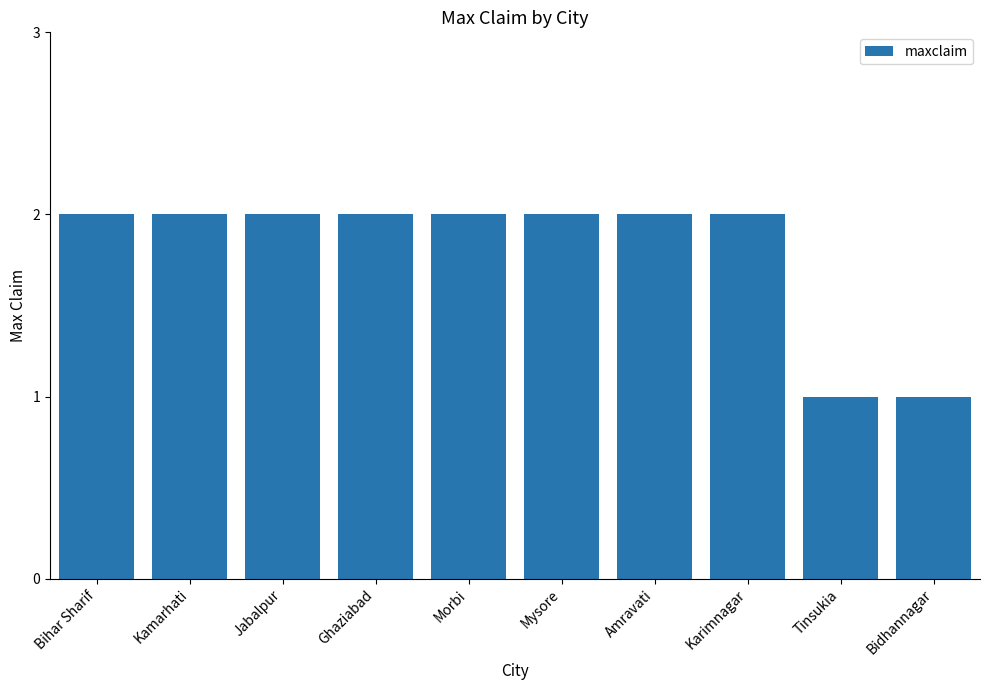

What is the difference between the maximum and minimum values?

1